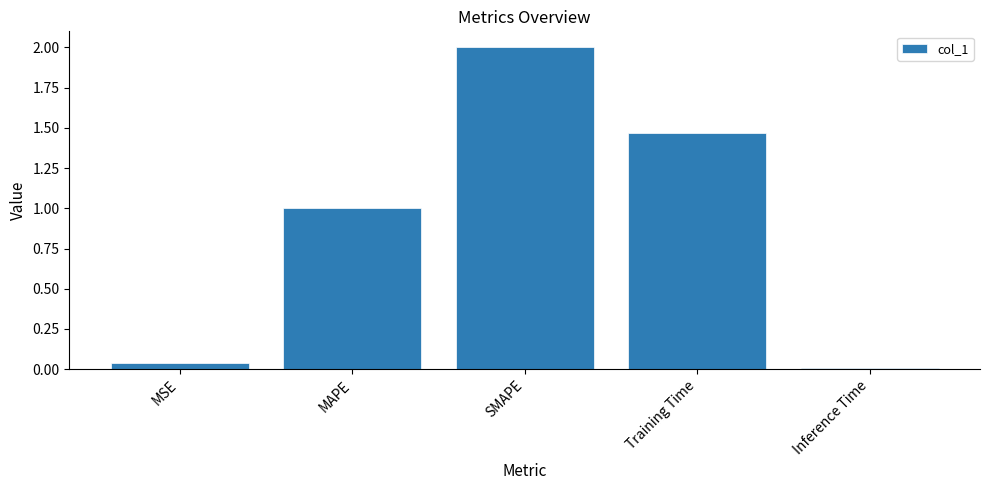

List the labels in order of value, smallest first.

Inference Time, MSE, MAPE, Training Time, SMAPE